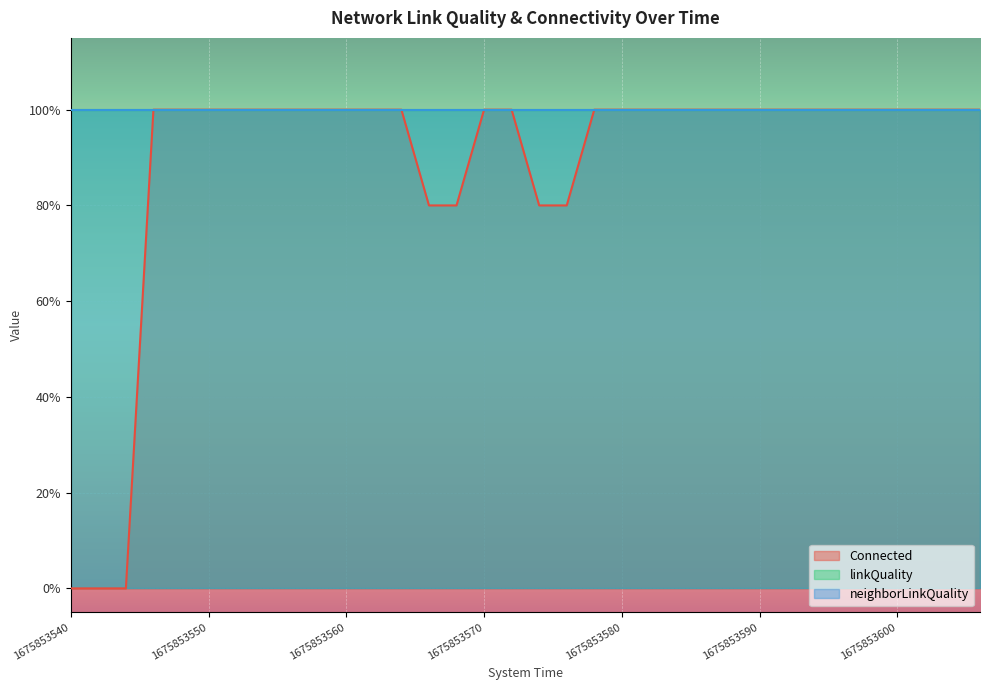

At 1675853548, list the series in order from largest to smallest.

Connected, linkQuality, neighborLinkQuality